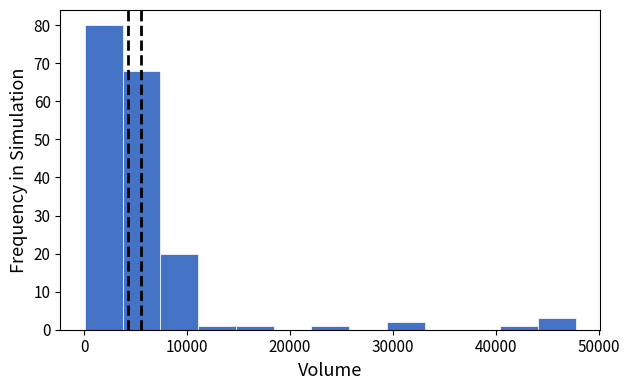

Around what value on the x-axis is the tallest bar? Give the approximate position of its centre, as read against the axis.

2000